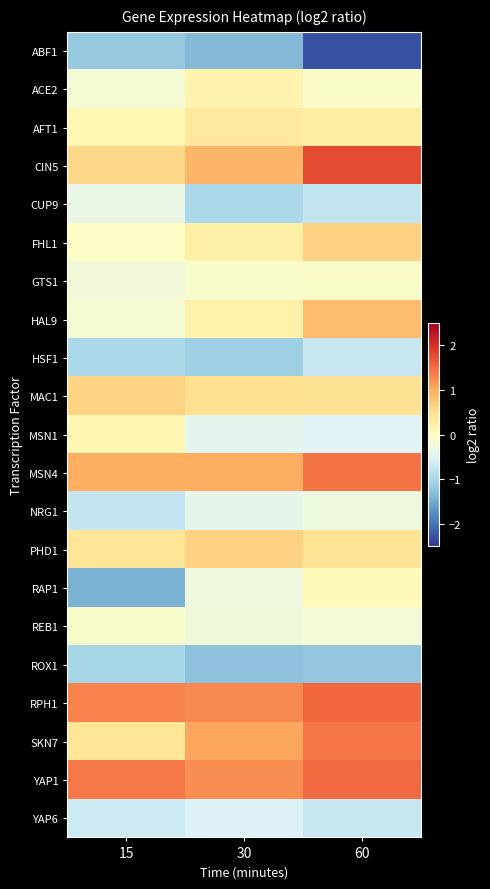

Which series has the widest spread of values?

RAP1